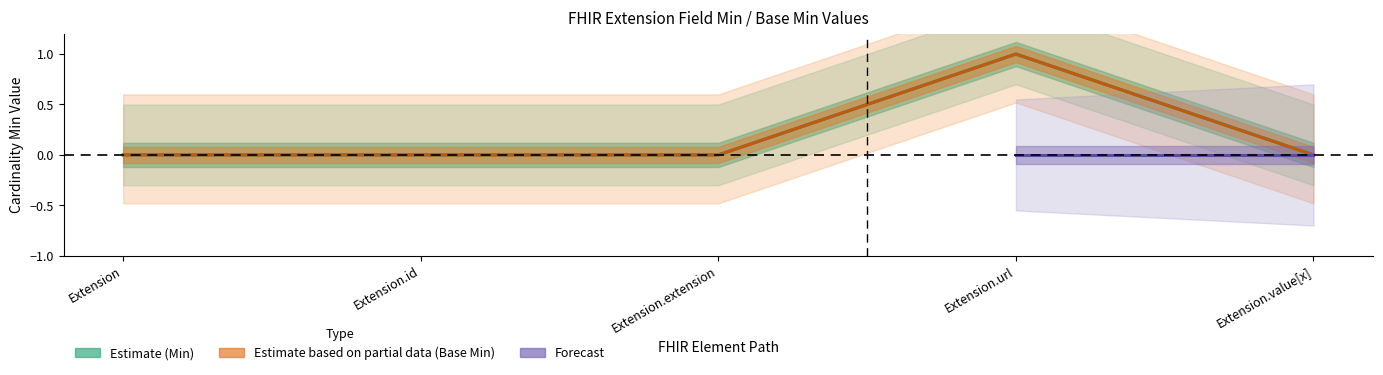

At which category does the chart reach its peak across all series?

Extension.url